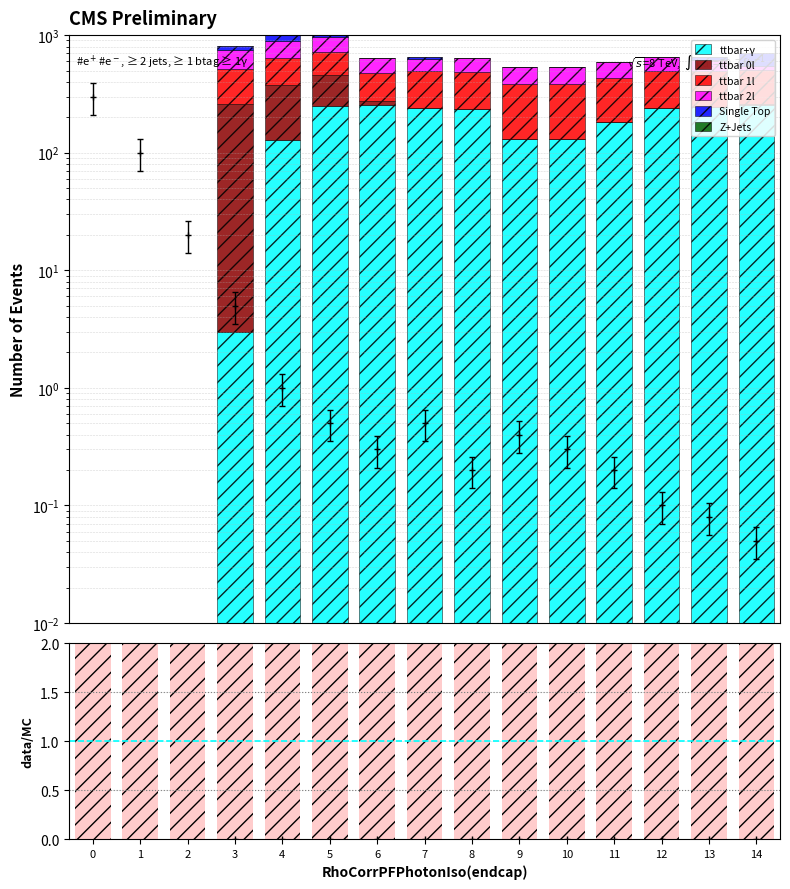

Which series has the widest spread of values?

ttbar 1l